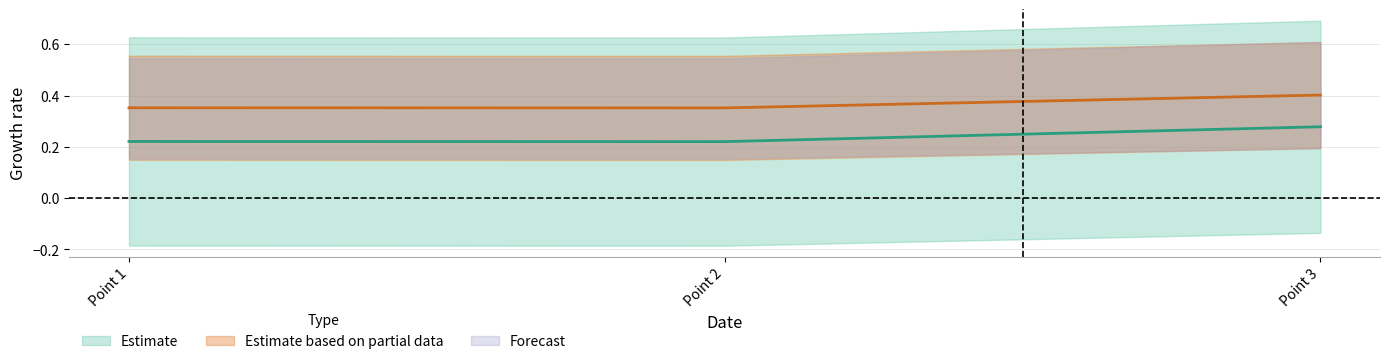

Read the col_0 value at Point 1.

0.2